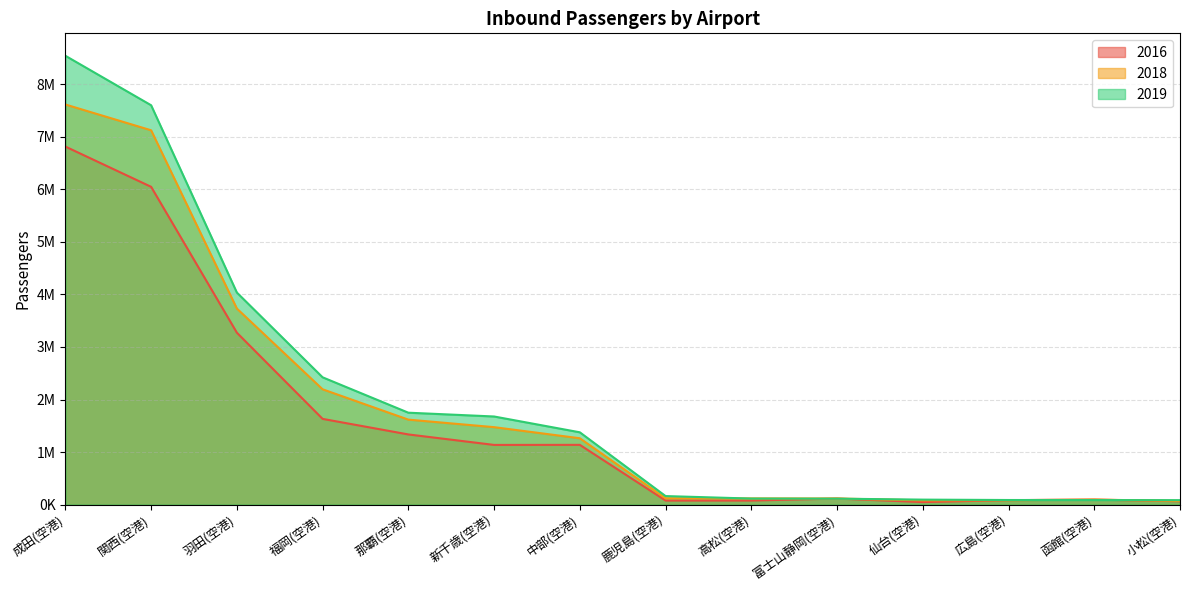

Reading left to right, what are all the values shown in this chart?

2016: 6815021	6048786	3272228	1631183	1335029	1135421	1136621	76560	76301	114126	47386	84003	94833	62879
2018: 7616063	7125275	3731748	2194443	1616946	1473681	1262179	119824	117354	115615	80069	83188	94704	68684
2019: 8543597	7601739	4036119	2422580	1748887	1676669	1375707	161748	114163	112268	94050	86703	85910	83989